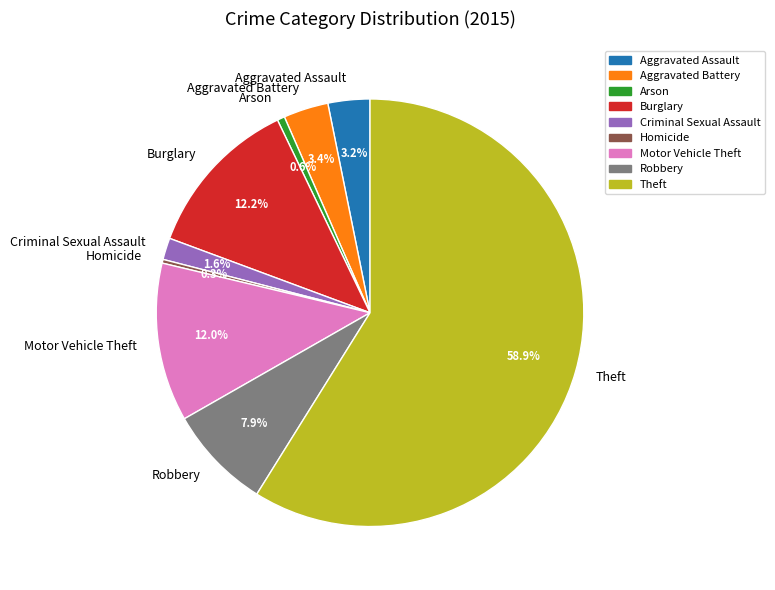

What is the largest slice in the pie chart?

Theft